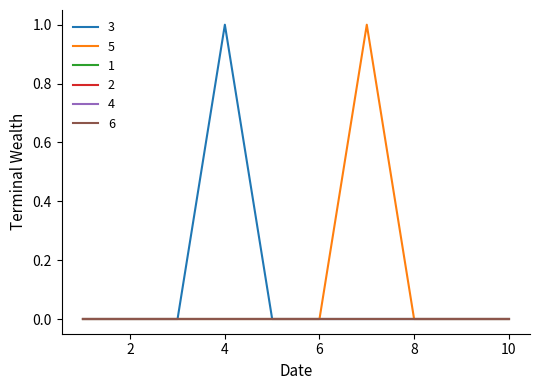

Is this an area chart (filled region under the line)?

No